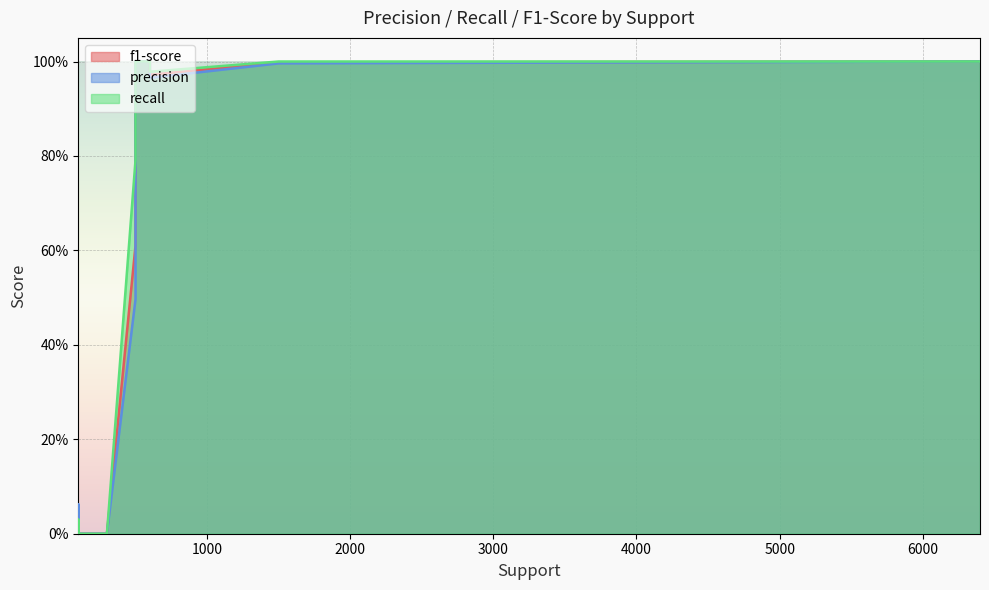

Between 3 and 6, which series saw the biggest shift?

precision